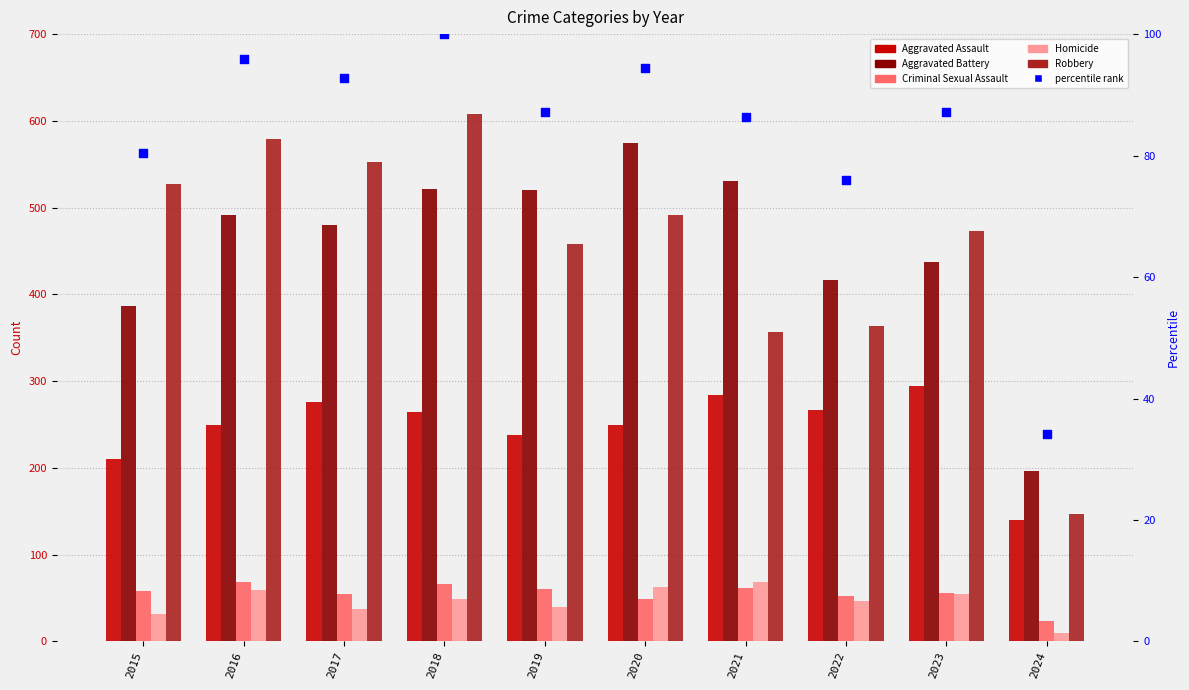

At which category is the sum across all series the highest?

2018